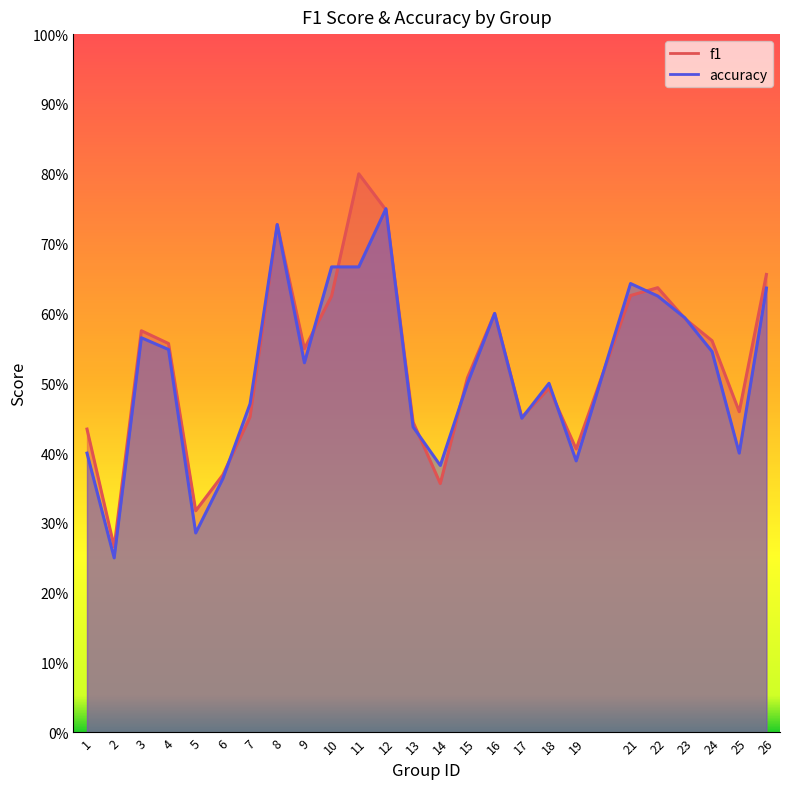

Reading left to right, what are all the values shown in this chart?

f1: 1=0.4	2=0.3	3=0.6	4=0.6	5=0.3	6=0.4	7=0.5	8=0.7	9=0.5	10=0.6	11=0.8	12=0.7	13=0.4	14=0.4	15=0.5	16=0.6	17=0.5	18=0.5	19=0.4	21=0.6	22=0.6	23=0.6	24=0.6	25=0.5	26=0.7
accuracy: 1=0.4	2=0.2	3=0.6	4=0.5	5=0.3	6=0.4	7=0.5	8=0.7	9=0.5	10=0.7	11=0.7	12=0.8	13=0.4	14=0.4	15=0.5	16=0.6	17=0.5	18=0.5	19=0.4	21=0.6	22=0.6	23=0.6	24=0.5	25=0.4	26=0.6